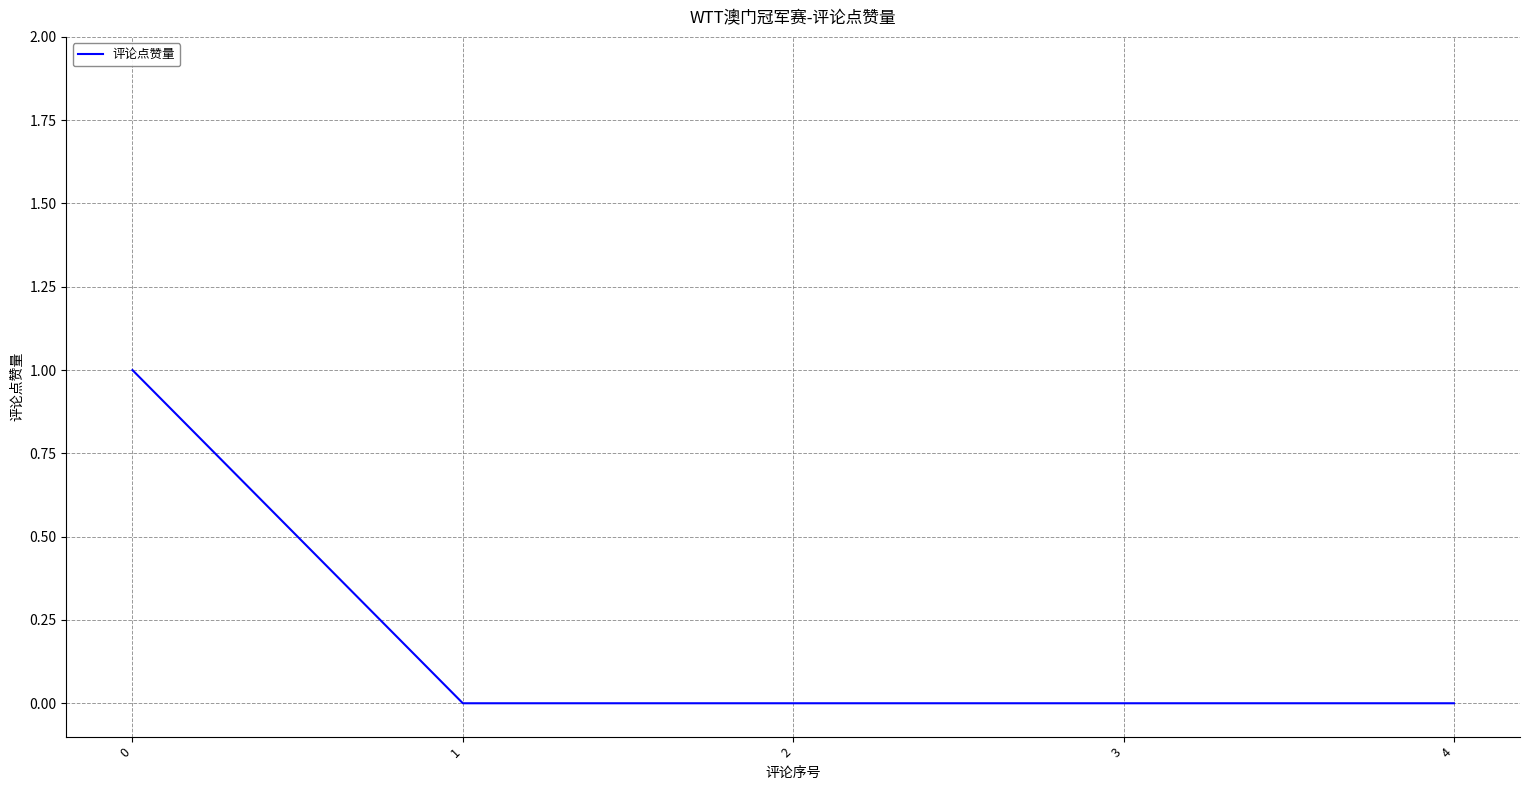

Reading right to left, transcribe all the data shown in this chart.

4=0	3=0	2=0	1=0	0=1